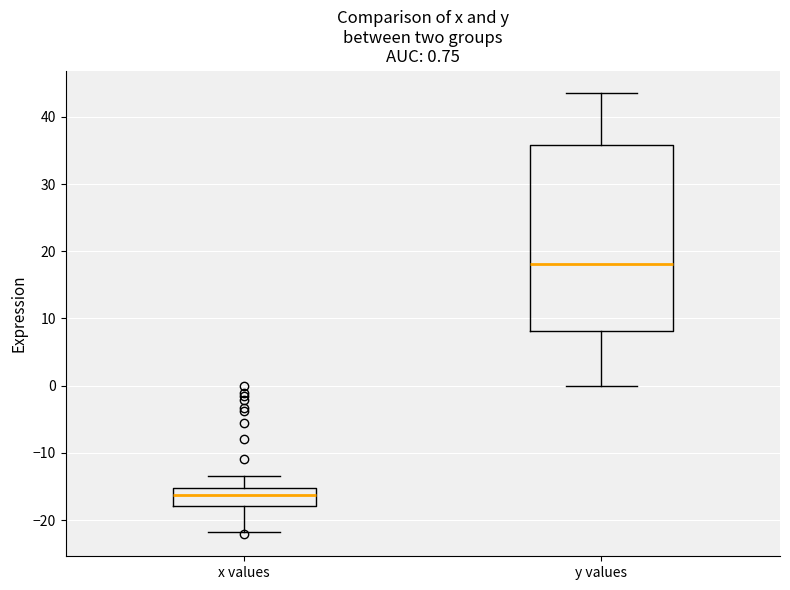

Which box's median line is the highest?

y values